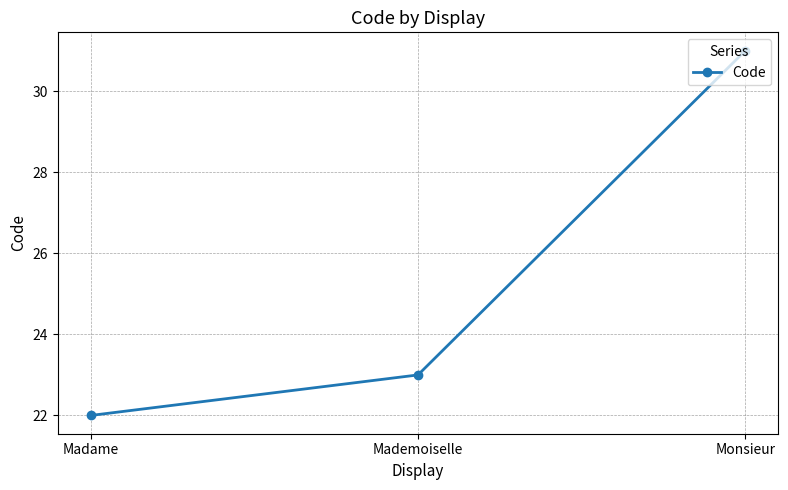

The value at Monsieur is 31. True or false?

True